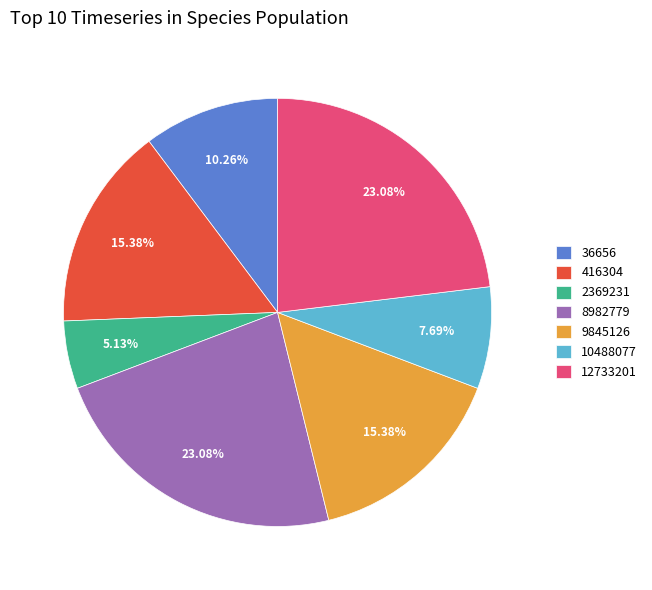

Is it true that 36656 is 1% of the pie?

False